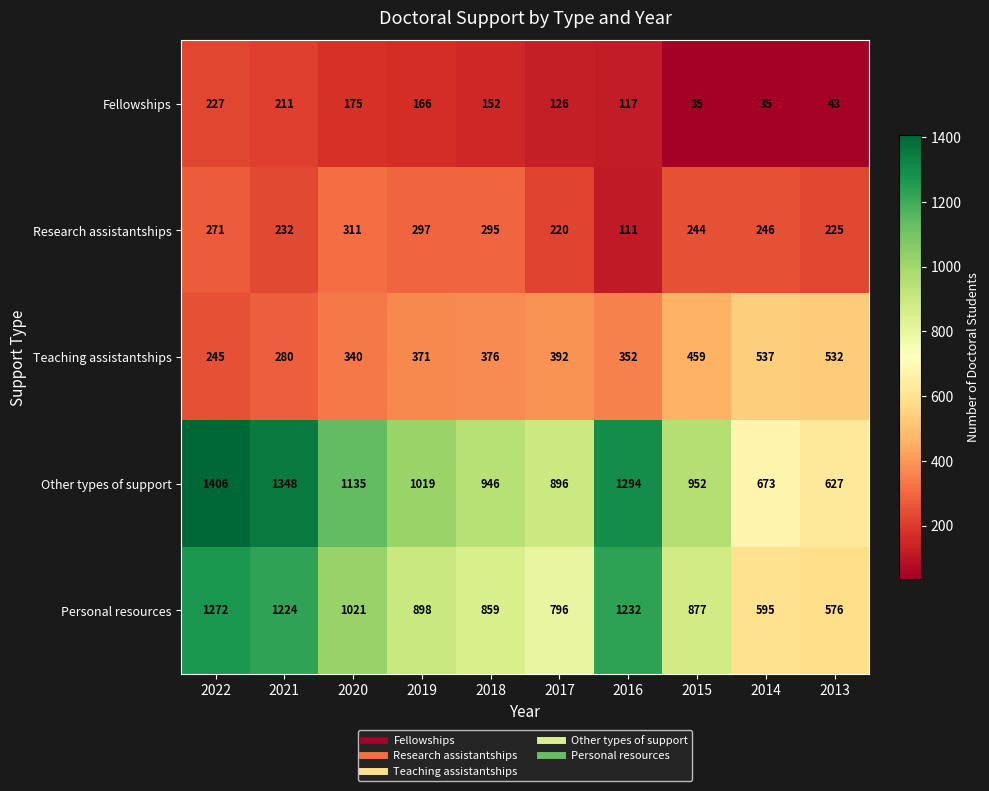

At which category is the sum across all series the highest?

2022